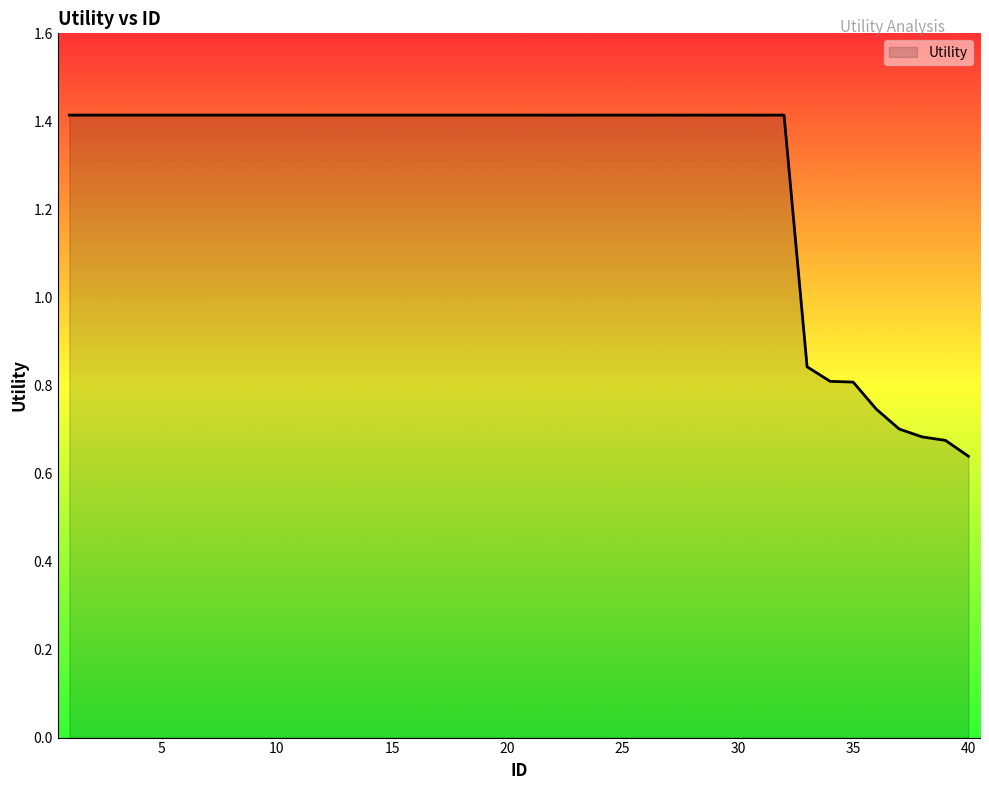

What is the sum of all values?

51.2